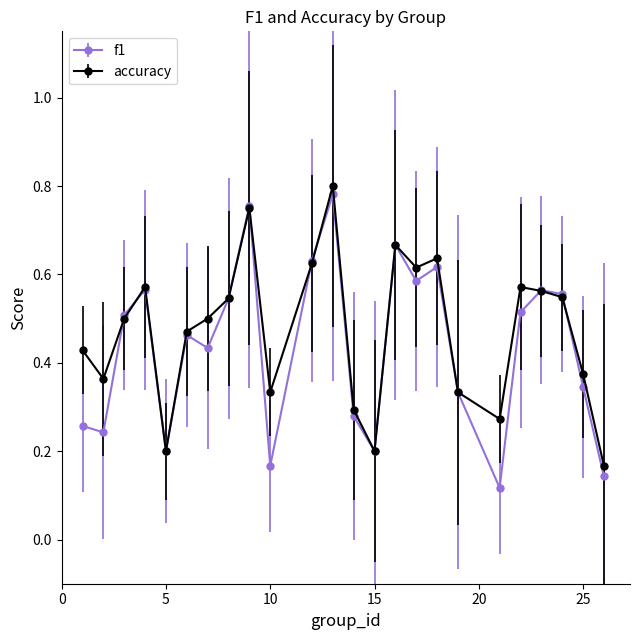

Which series has the widest spread of values?

f1